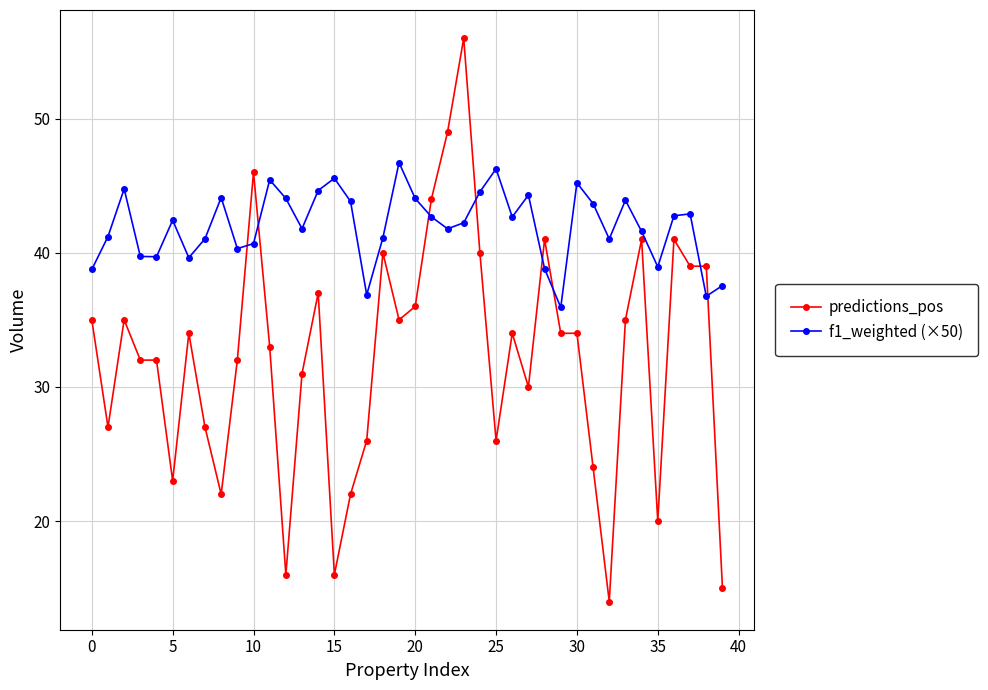

True or false: predictions_pos and f1_weighted (×50) cross at least once.

True